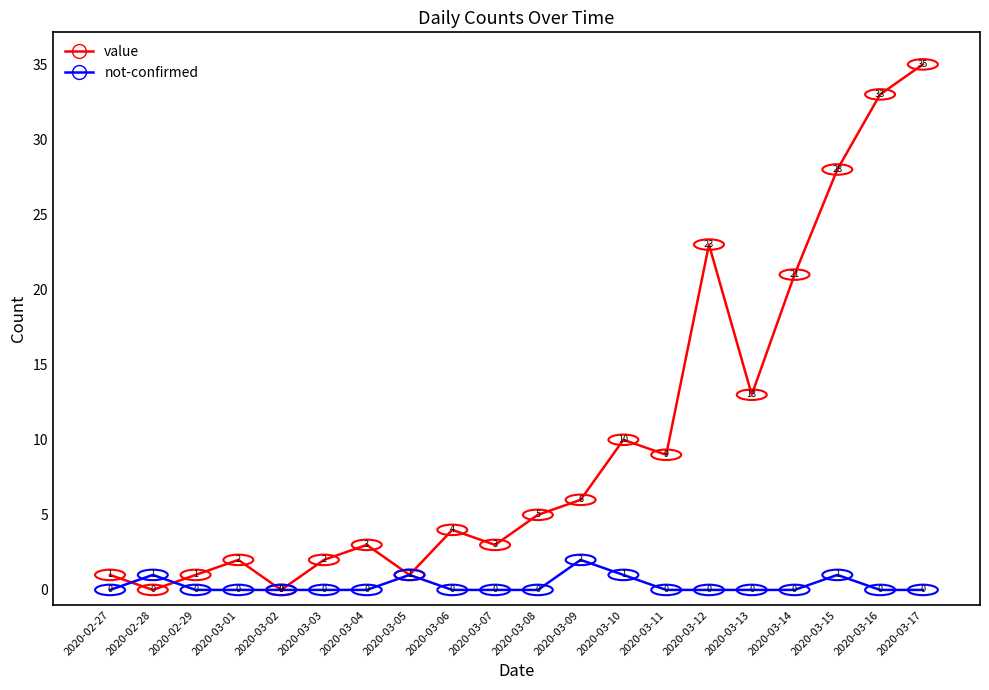

How many interior local peaks does the value series have?

5